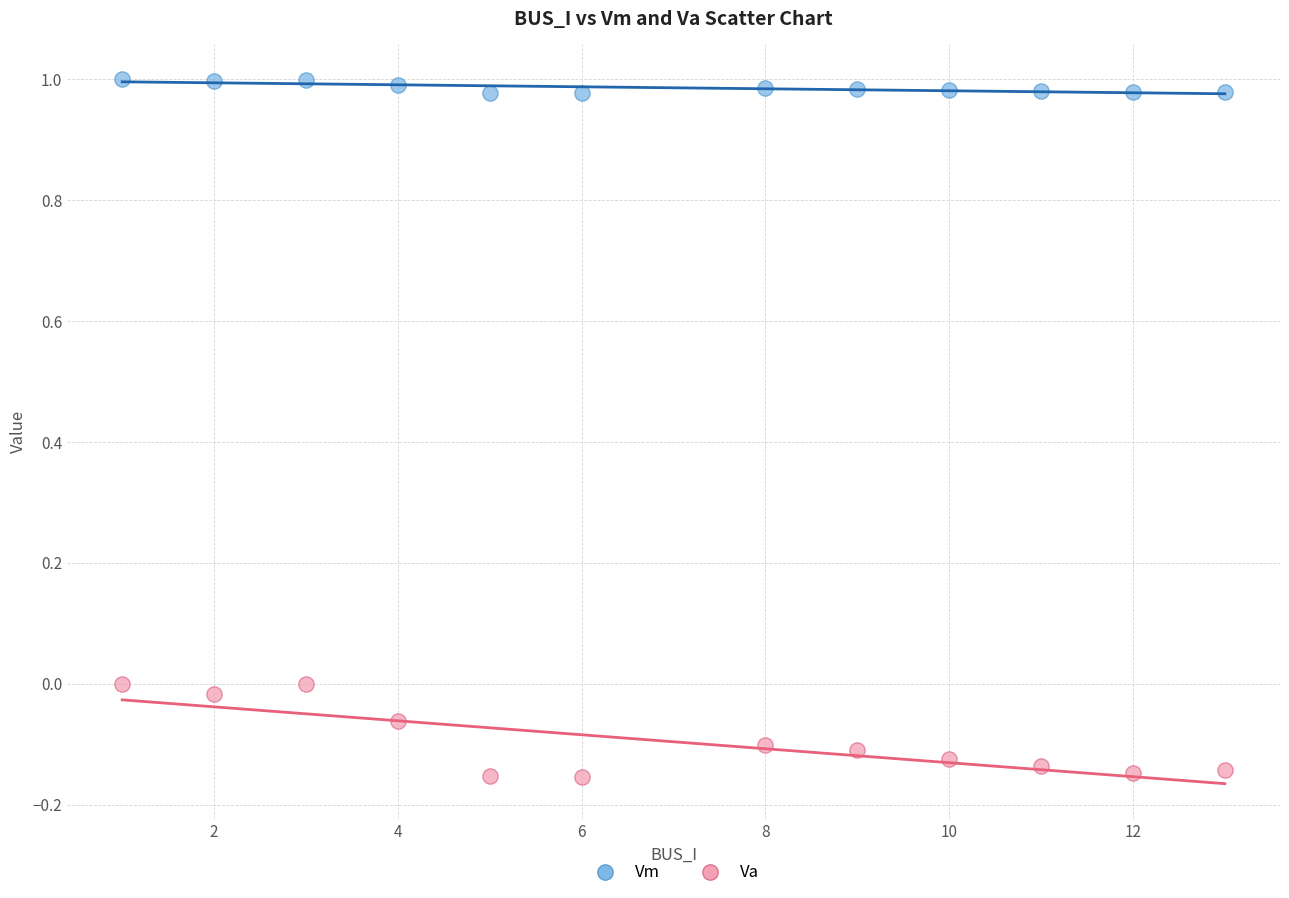

Which series has the widest spread of Y values?

Va